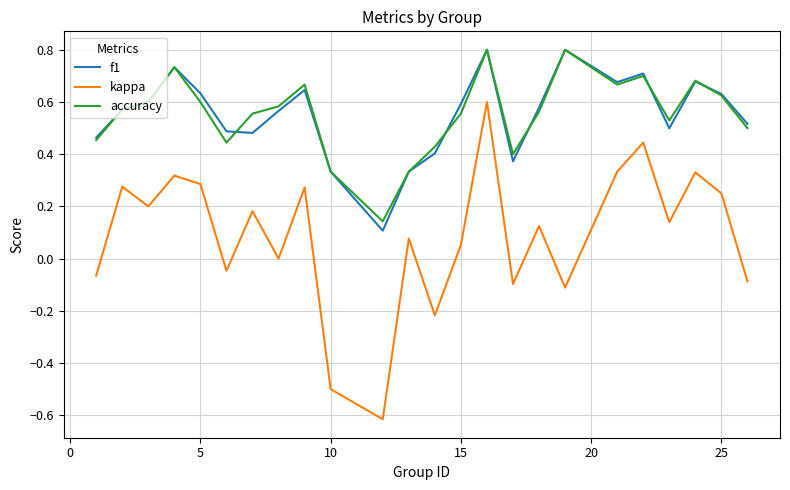

What is the highest value of the accuracy series?

0.8